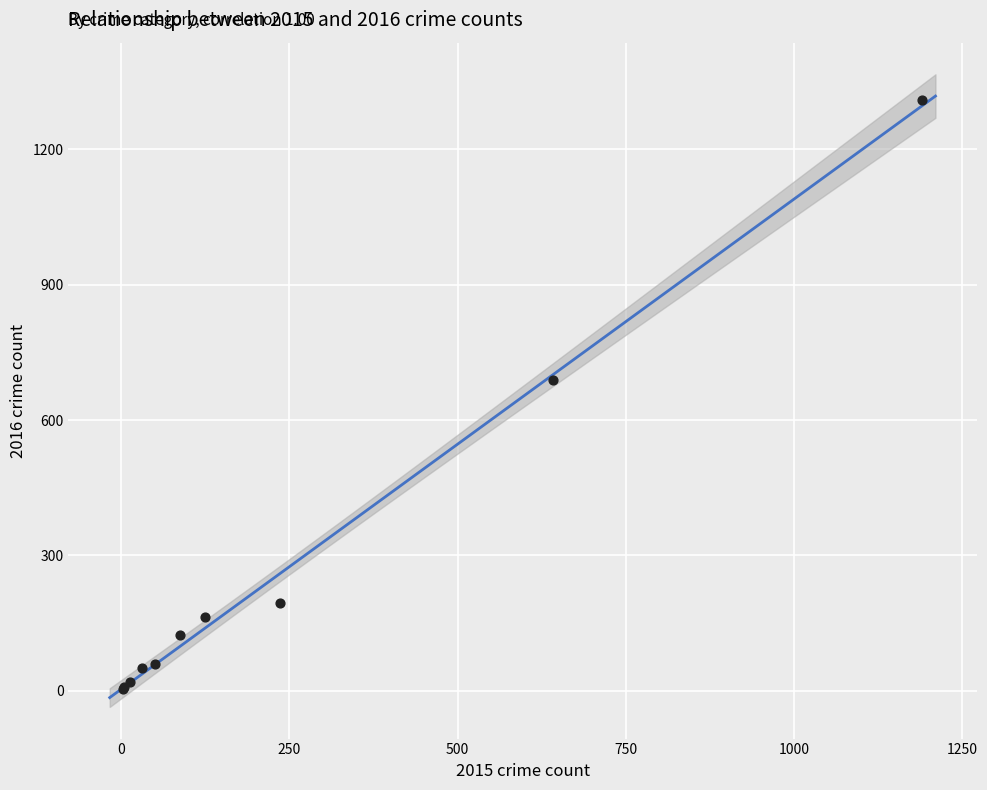

What Y value in the scatter plot is closest to 656?

689